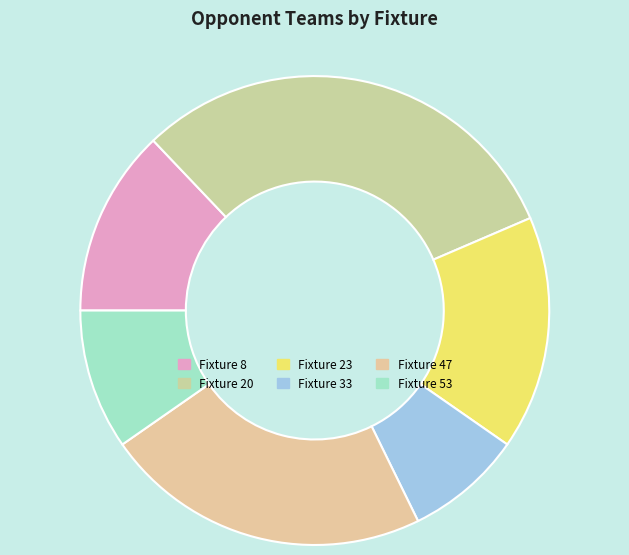

How many slices are in this pie chart?

6